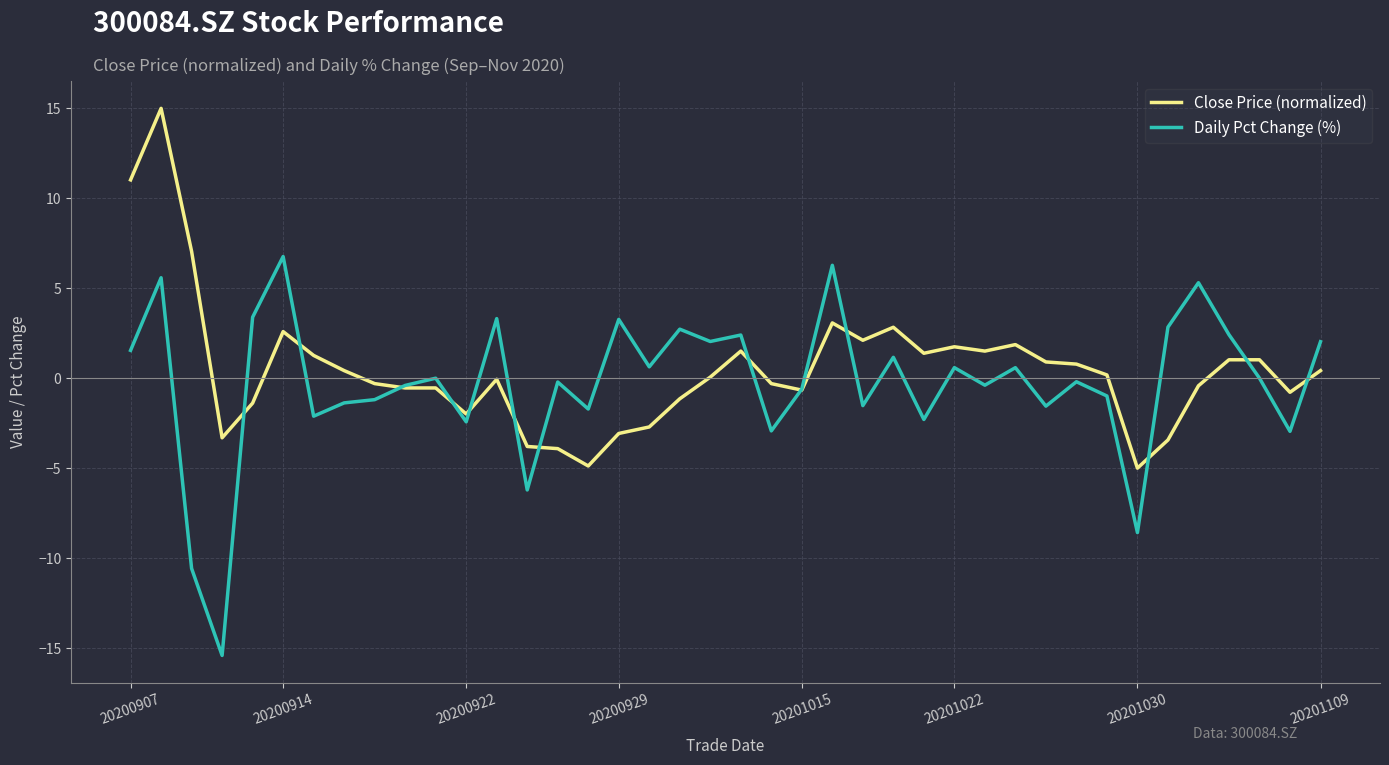

Which series has the largest total across all categories?

Close Price (normalized)